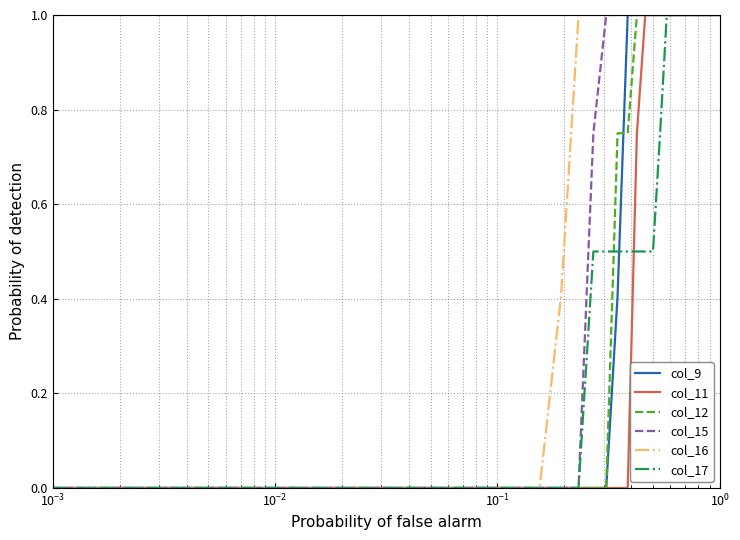

What are all the series names shown in the legend?

col_9, col_11, col_12, col_15, col_16, col_17